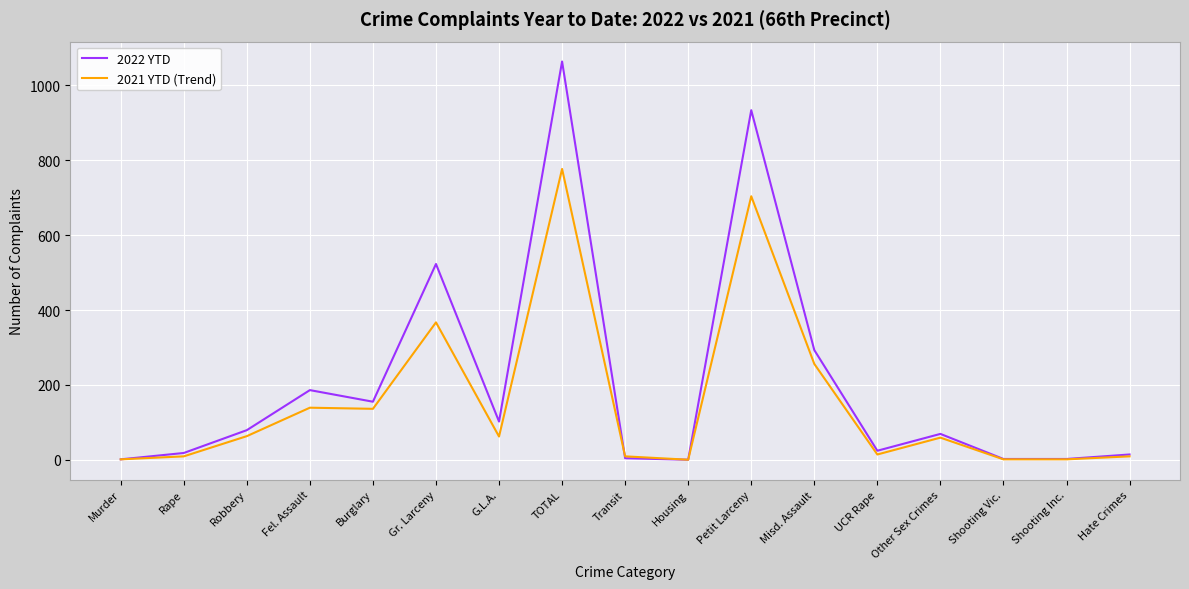

Rank the series at TOTAL from highest to lowest value.

2022 YTD, 2021 YTD (Trend)